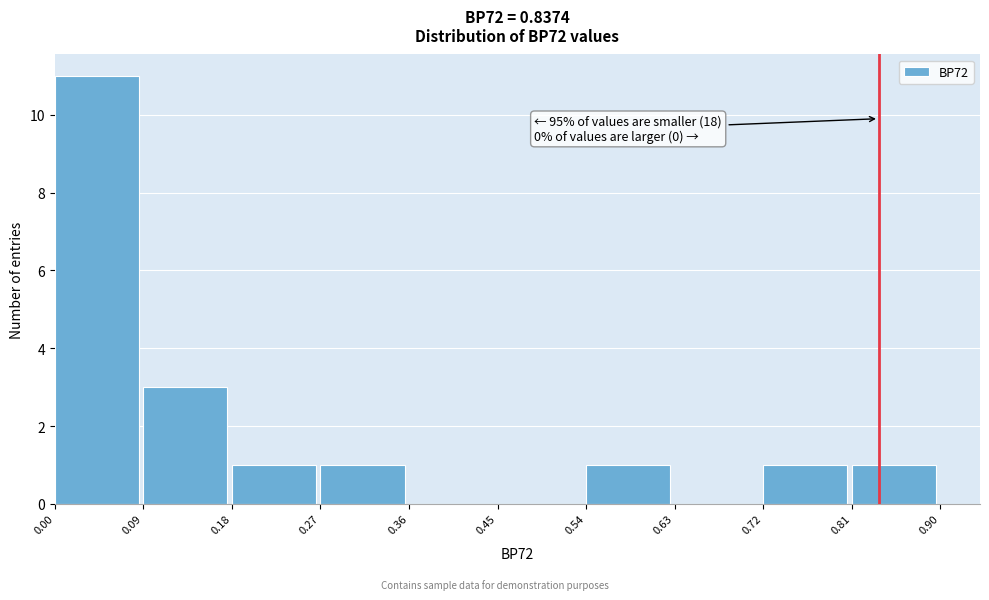

Which range on the x-axis has the tallest bar?

0.00 to 0.09